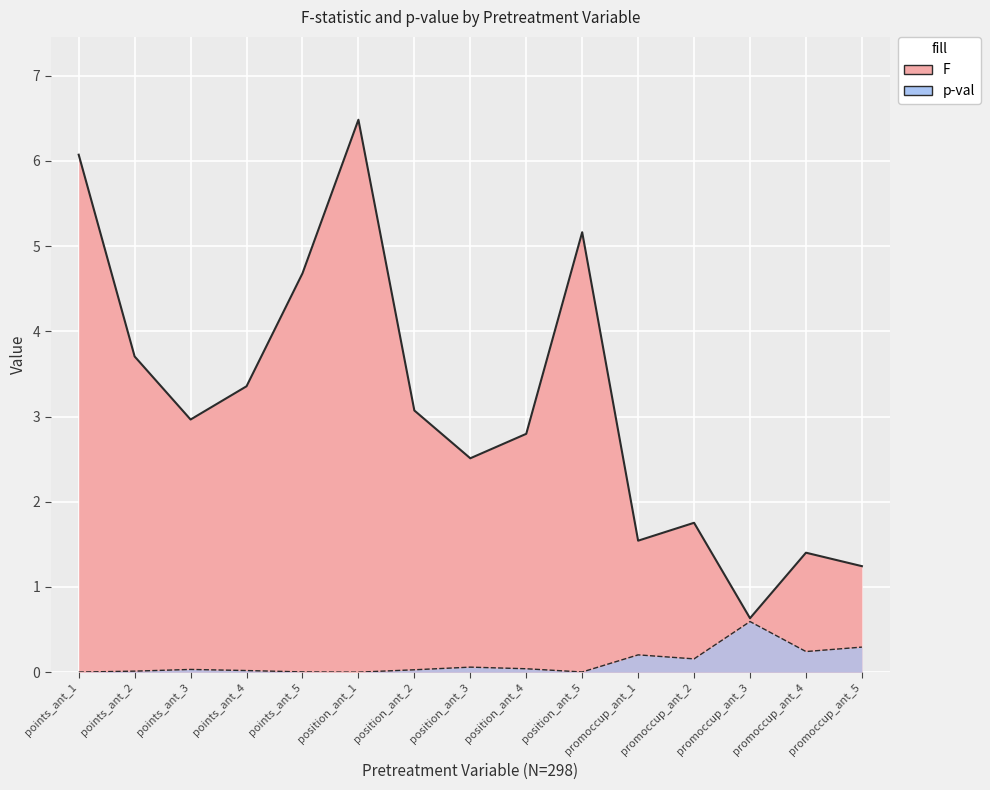

What is the total value across all series at promoccup_ant_5?

1.5